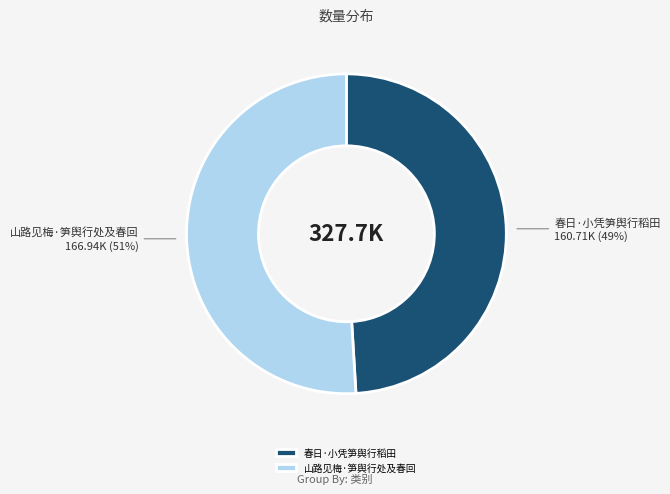

Which slice is the smallest?

春日·小凭笋舆行稻田